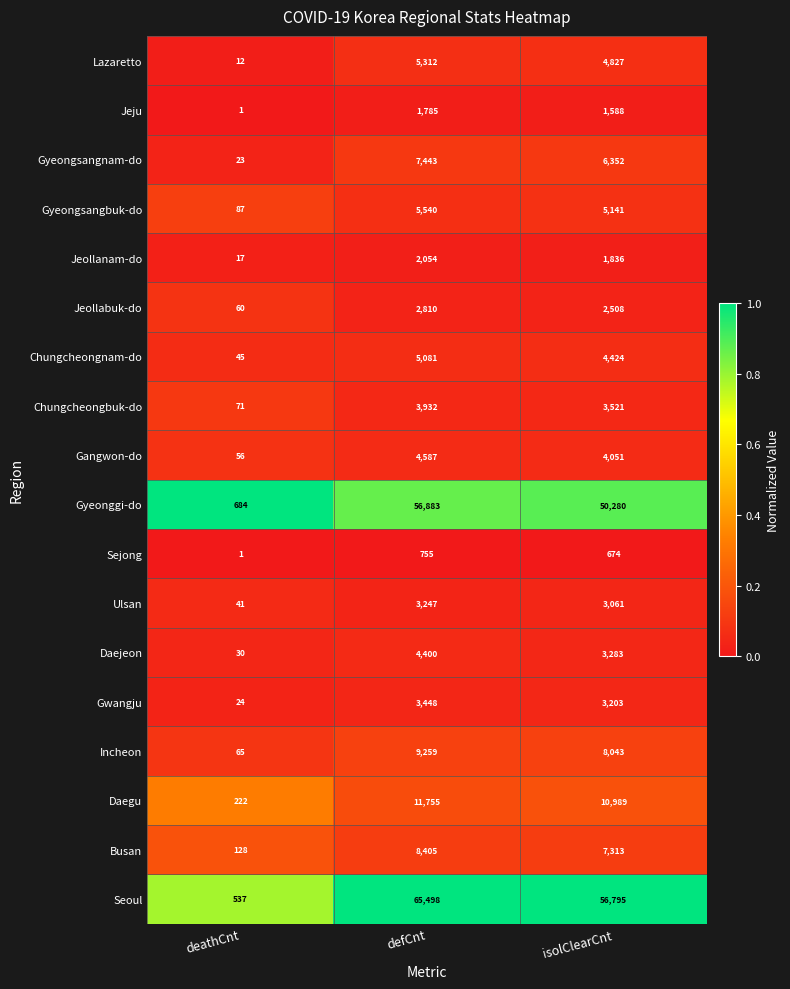

Rank the series by their maximum value, from lowest to highest.

Sejong, Jeju, Jeollanam-do, Jeollabuk-do, Ulsan, Gwangju, Chungcheongbuk-do, Daejeon, Gangwon-do, Chungcheongnam-do, Lazaretto, Gyeongsangbuk-do, Gyeongsangnam-do, Busan, Incheon, Daegu, Gyeonggi-do, Seoul